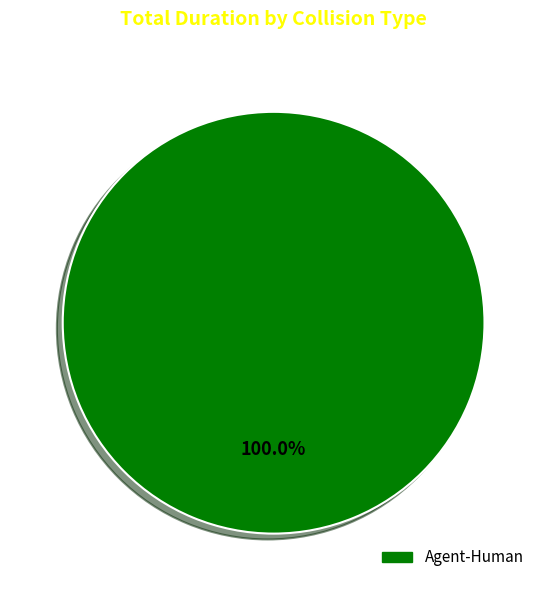

How many segments does this pie chart have?

1